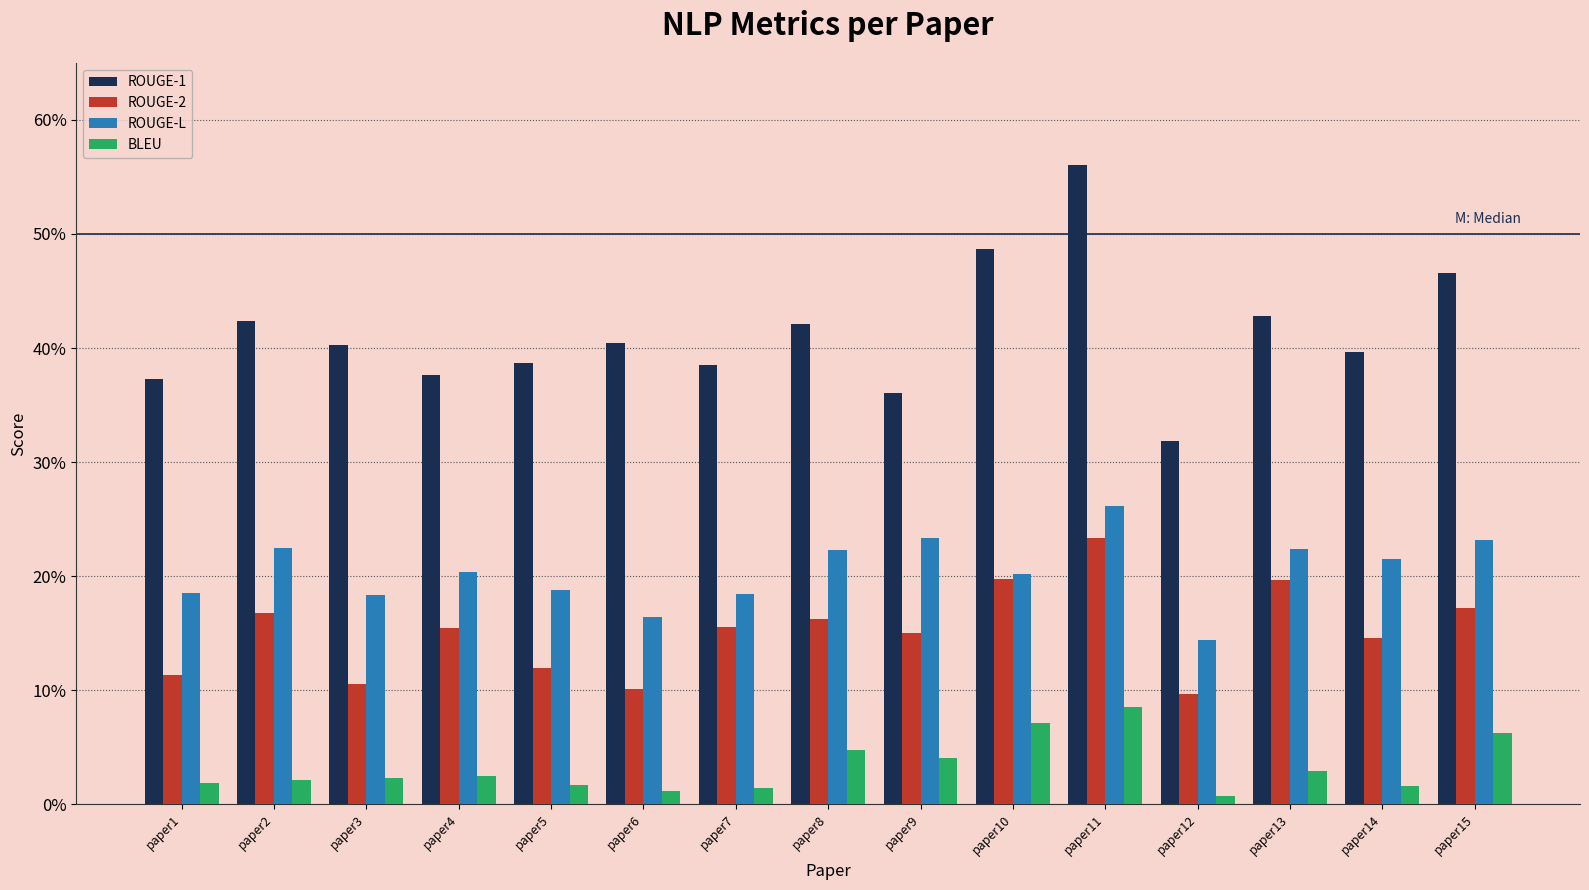

What is the maximum value for ROUGE-1?

0.6